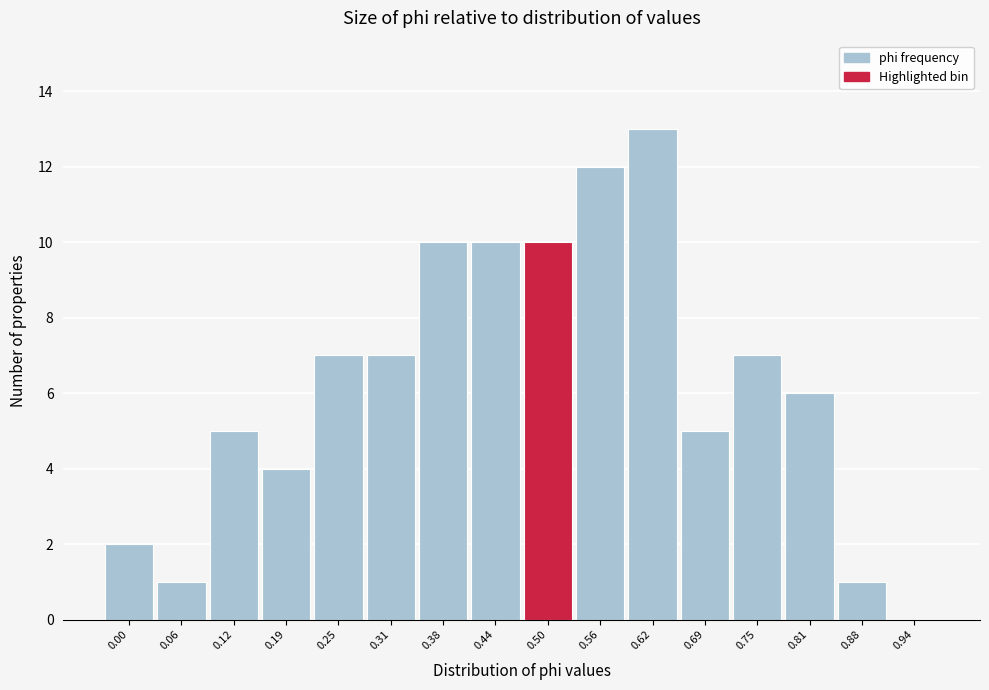

Reading left to right, transcribe all the data shown in this chart.

0.00=2	0.06=1	0.12=5	0.19=4	0.25=7	0.31=7	0.38=10	0.44=10	0.50=10	0.56=12	0.62=13	0.69=5	0.75=7	0.81=6	0.88=1	0.94=0